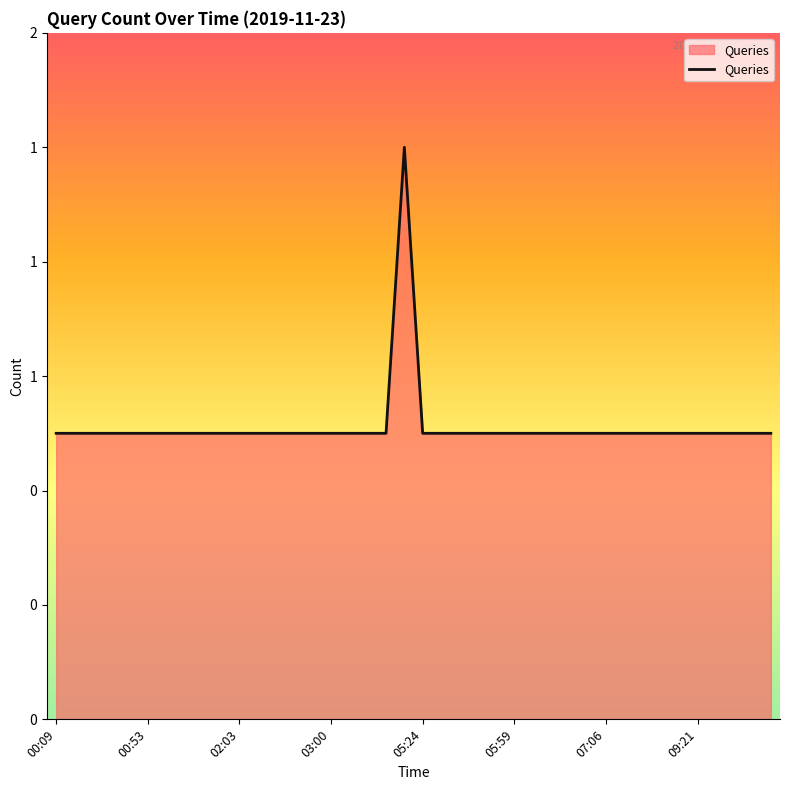

List the labels in order of value, smallest first.

00:09, 00:20, 00:22, 00:31, 00:32, 00:53, 01:14, 01:18, 01:34, 01:36, 02:03, 02:21, 02:47, 02:51, 02:56, 03:00, 05:08, 05:14, 05:18, 05:24, 05:33, 05:38, 05:39, 05:42, 05:59, 06:09, 06:17, 06:30, 06:46, 07:06, 07:09, 07:18, 07:19, 07:26, 09:21, 09:23, 10:13, 10:22, 10:26, 05:20